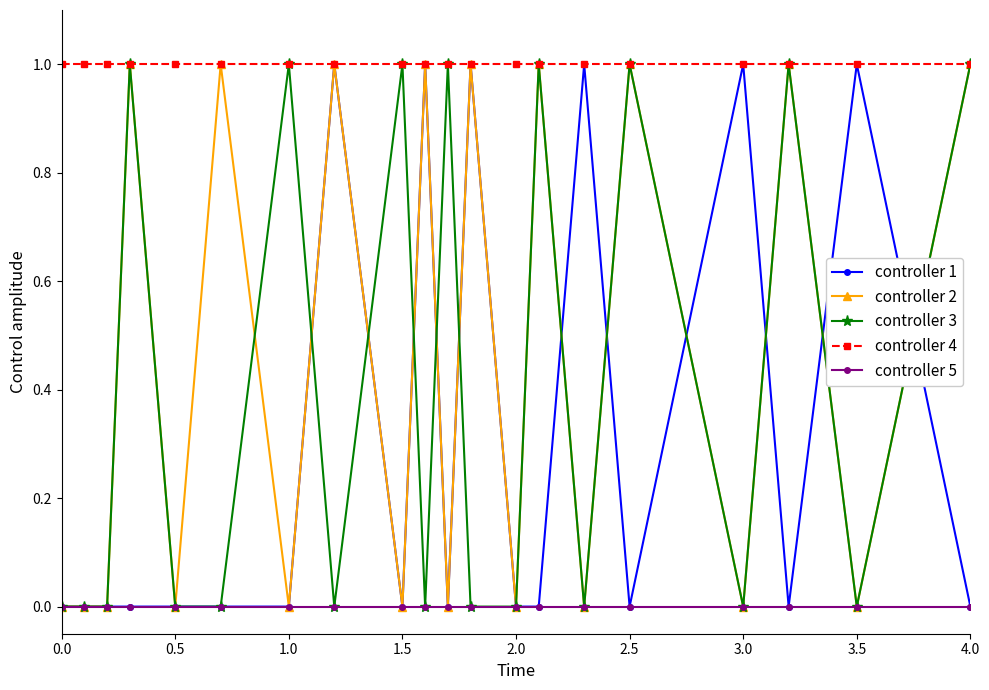

True or false: controller 4 and controller 5 cross at least once.

False